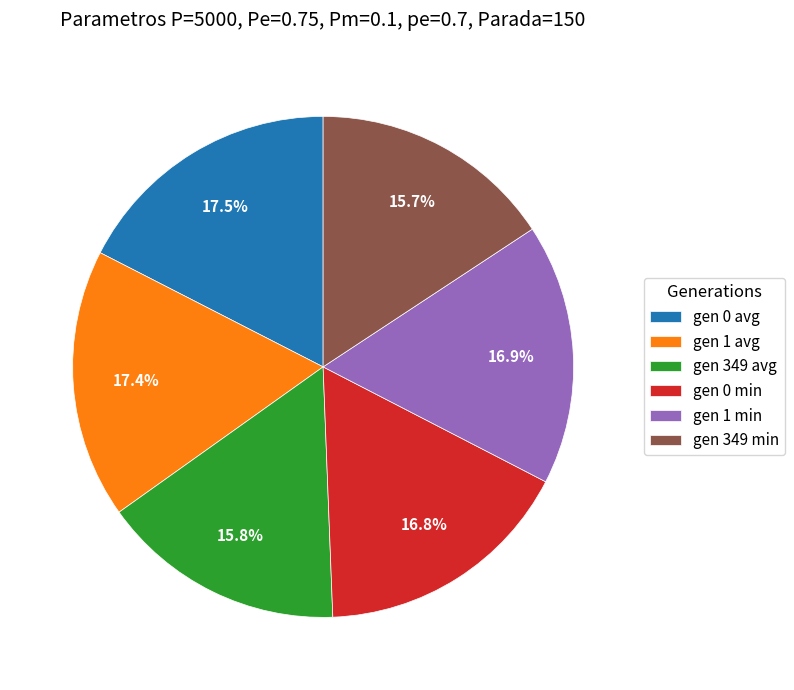

To the nearest percent, what is the average slice percentage?

17%